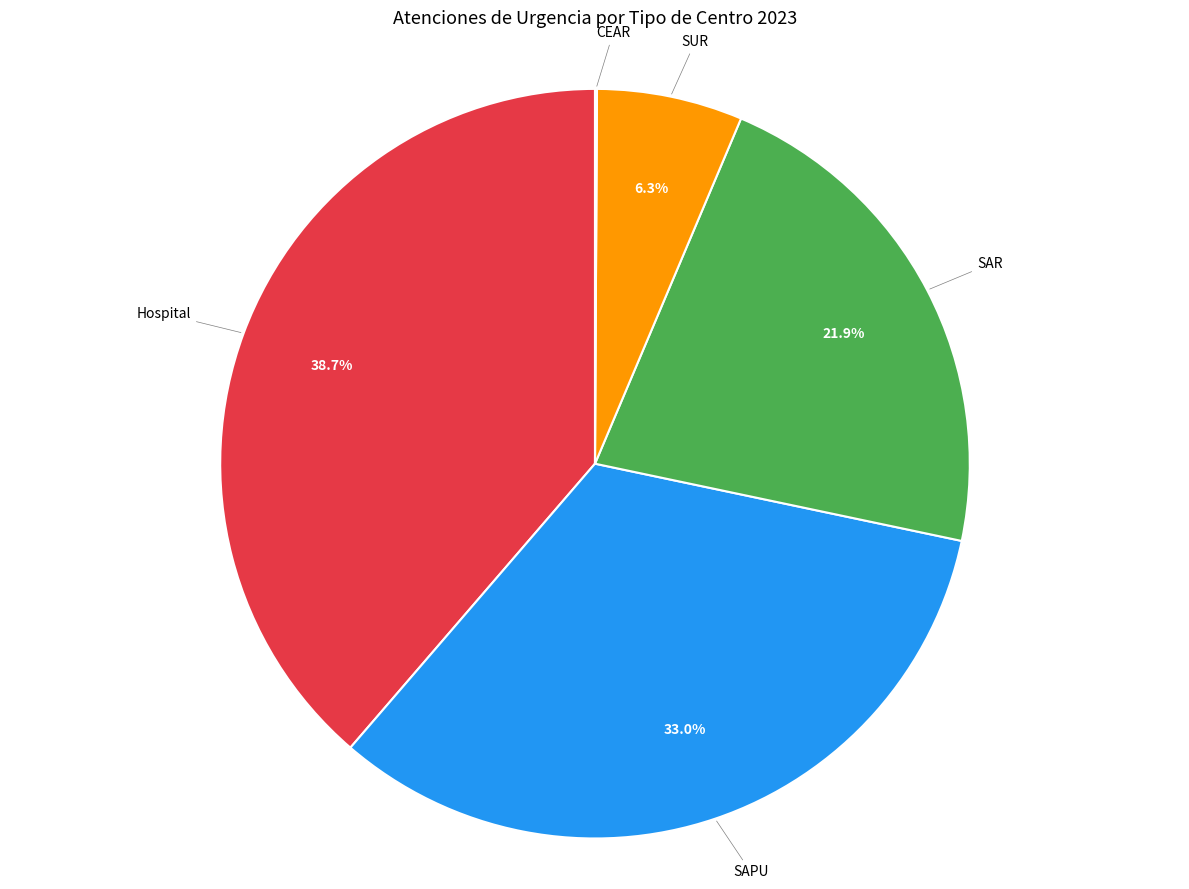

Does any single category account for the majority?

No